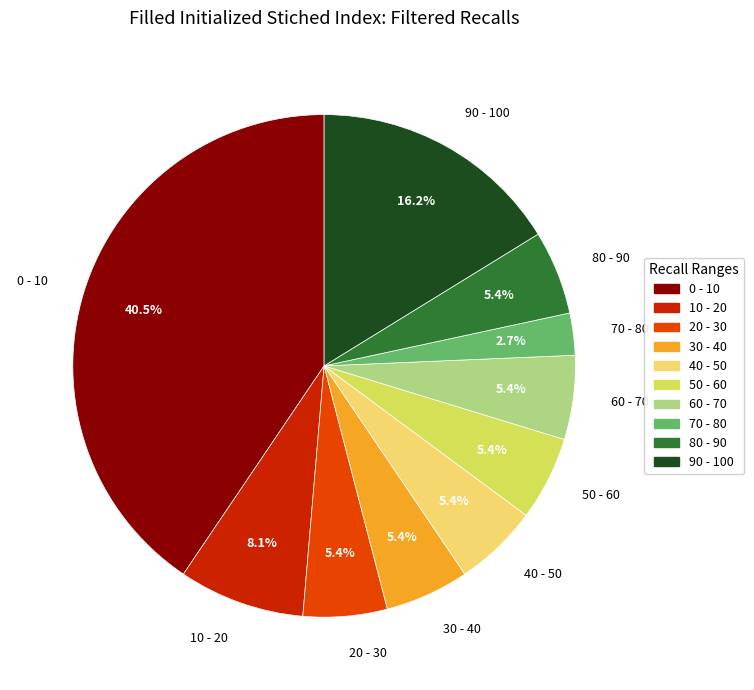

Is there any slice that represents more than half of the pie?

No